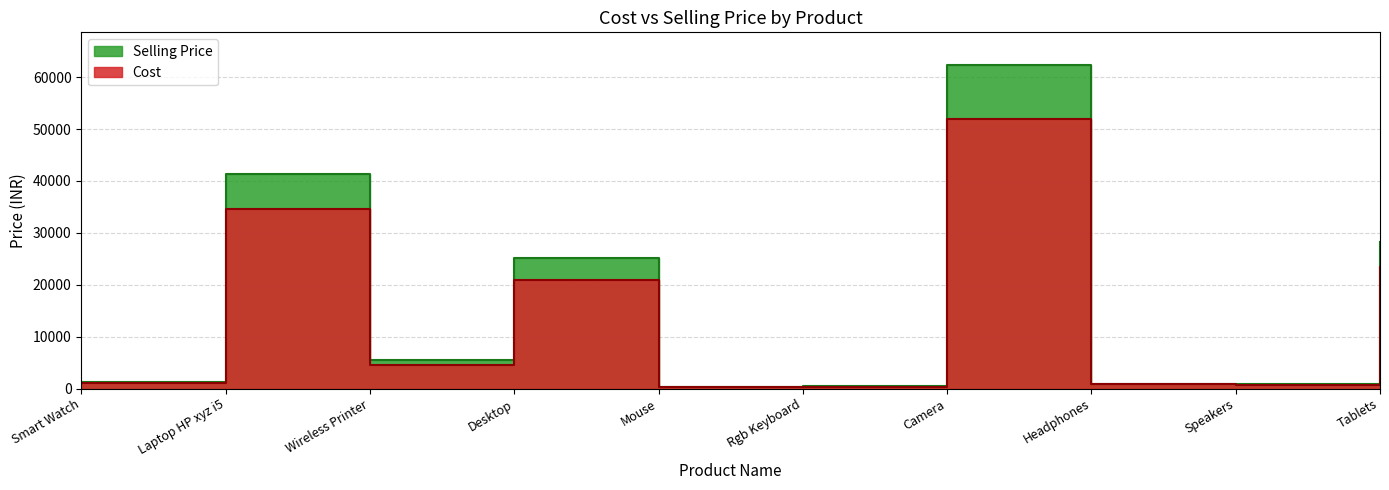

How many values in the Selling Price series exceed 4600?

4